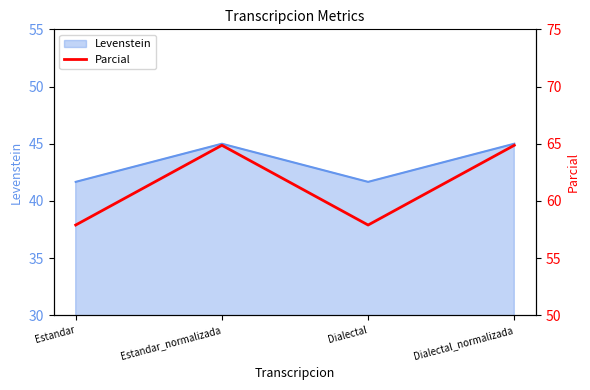

List the labels in order of value, smallest first.

Estandar, Dialectal, Estandar_normalizada, Dialectal_normalizada